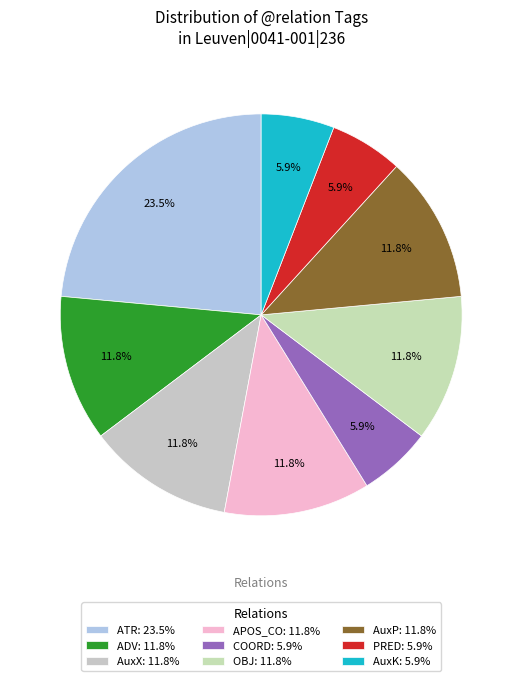

To the nearest percent, what percentage of the pie is OBJ?

12%